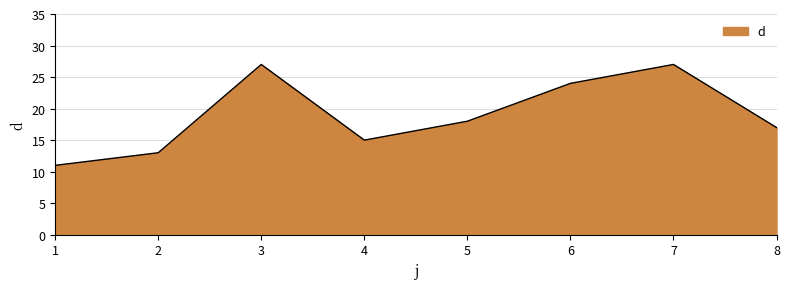

What is the difference between the values at 8 and 1?

6